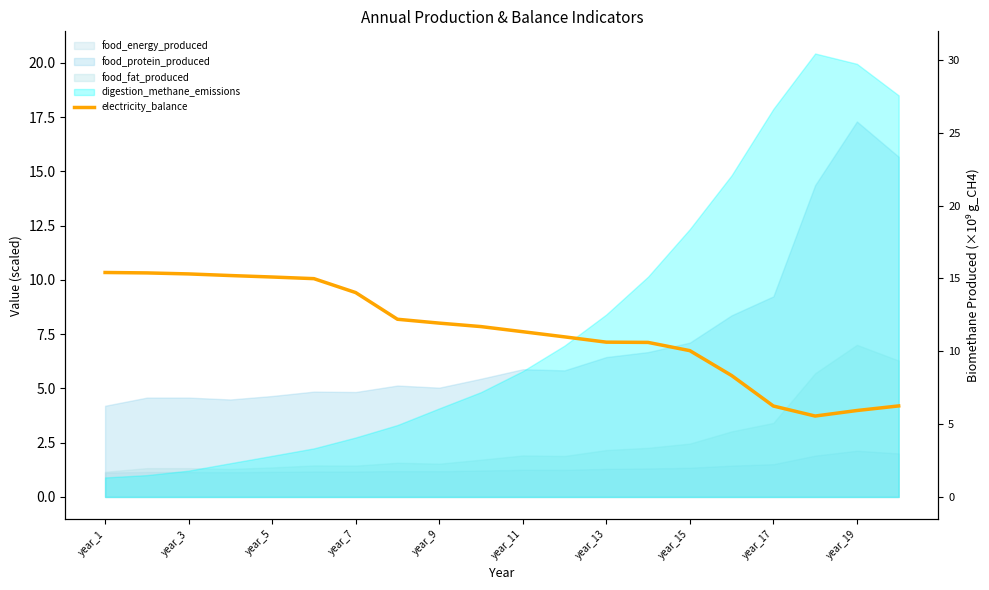

Which has a higher value, 16 or 11?

11